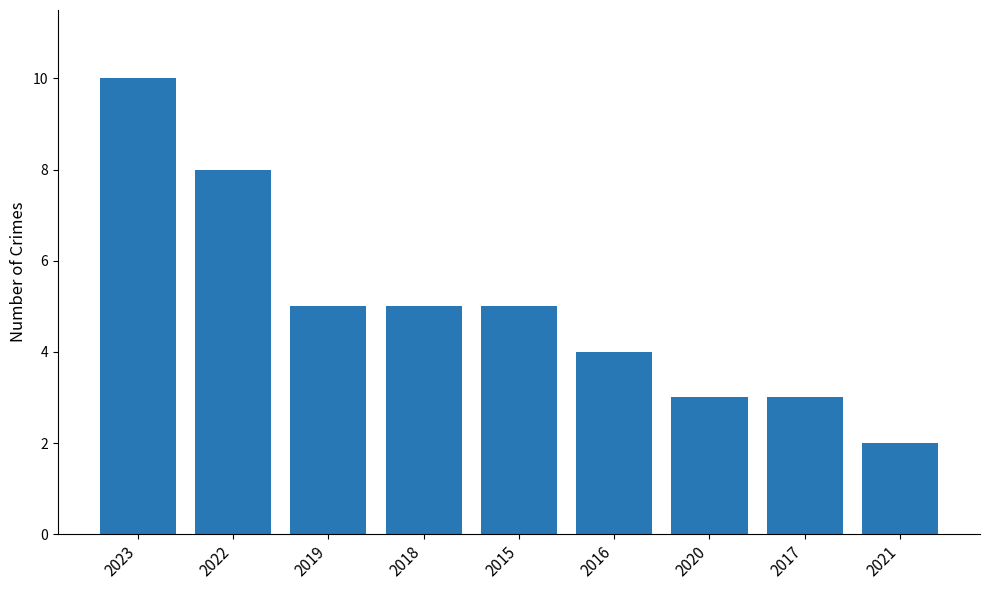

The chart shows a value of 3 at 2019. True or false?

False